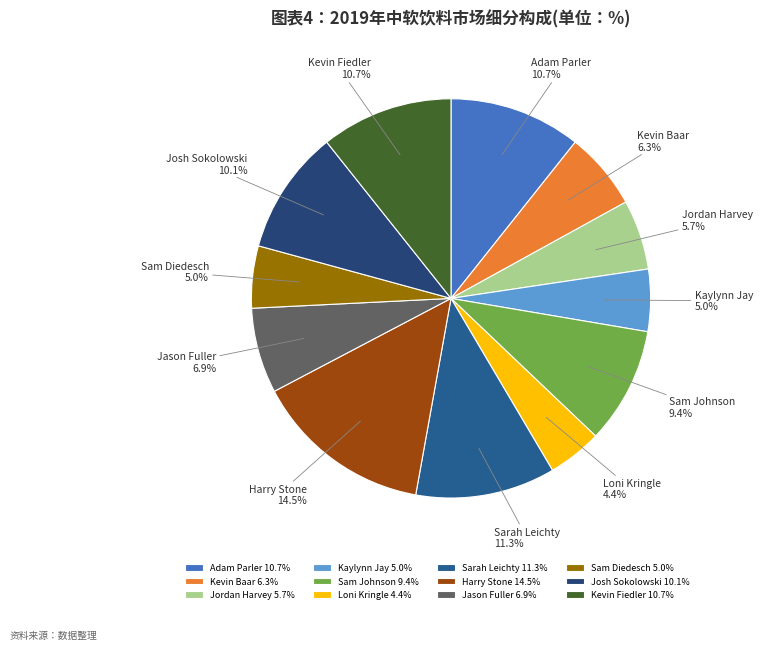

How many slices are in this pie chart?

12